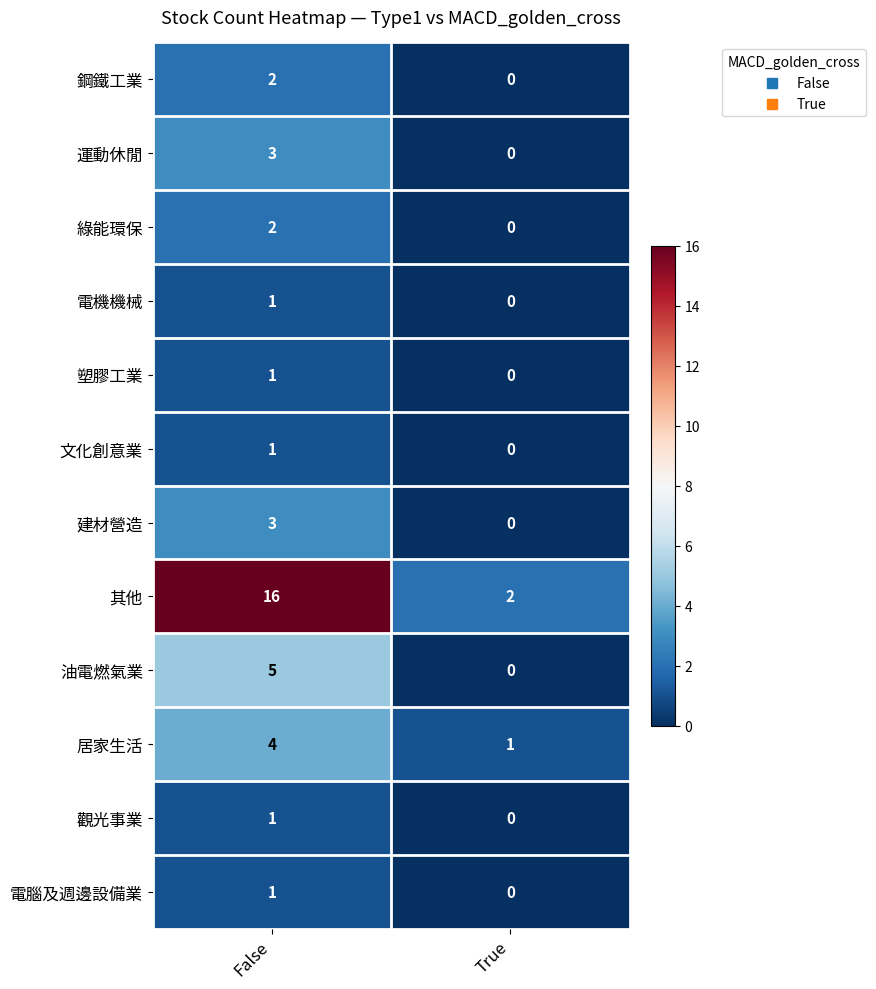

The 塑膠工業 series shows 0 at True. True or false?

True